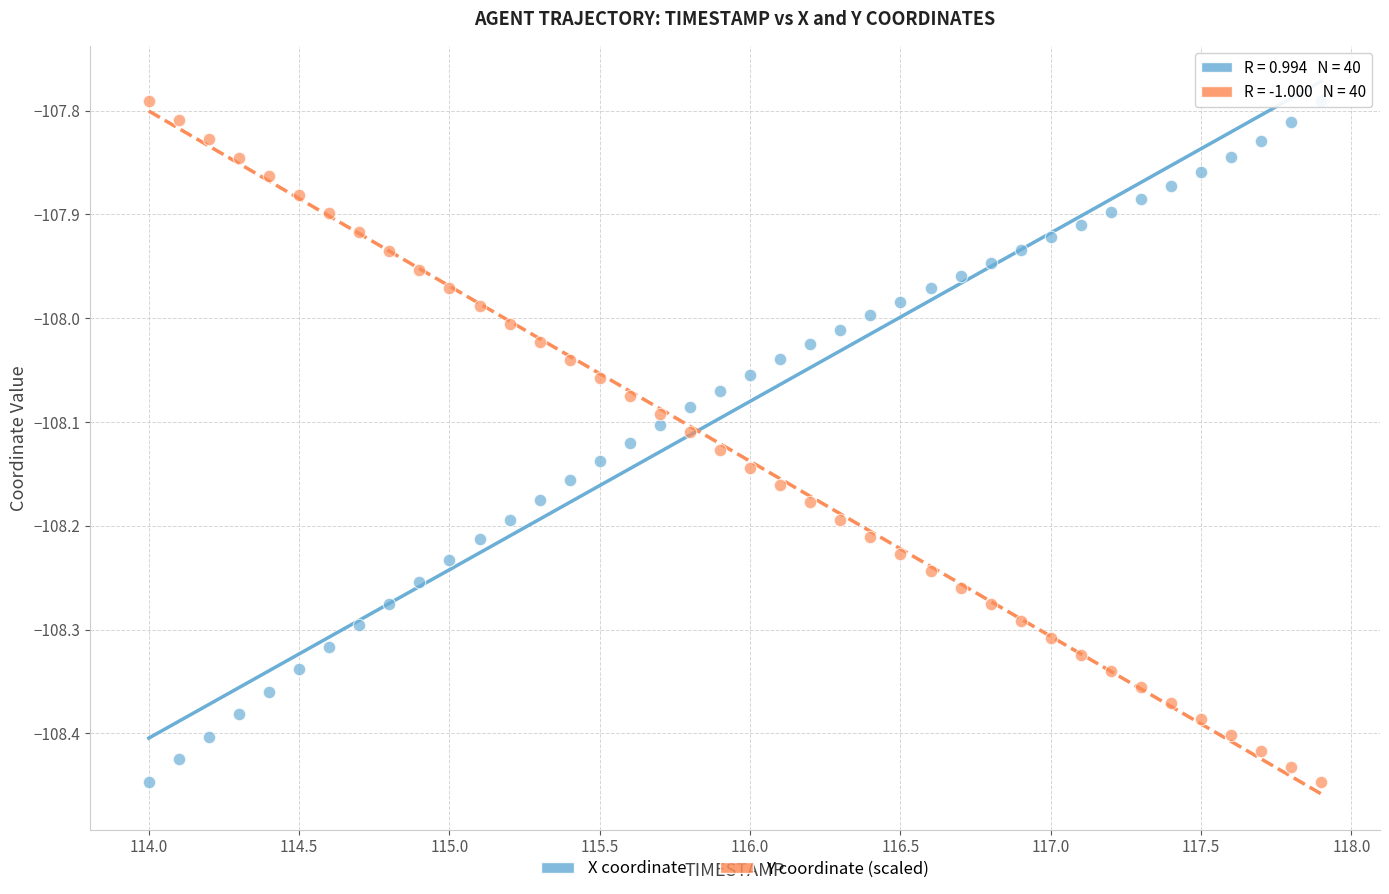

What is the X range (max minus min) for the scatter plot?

3.9